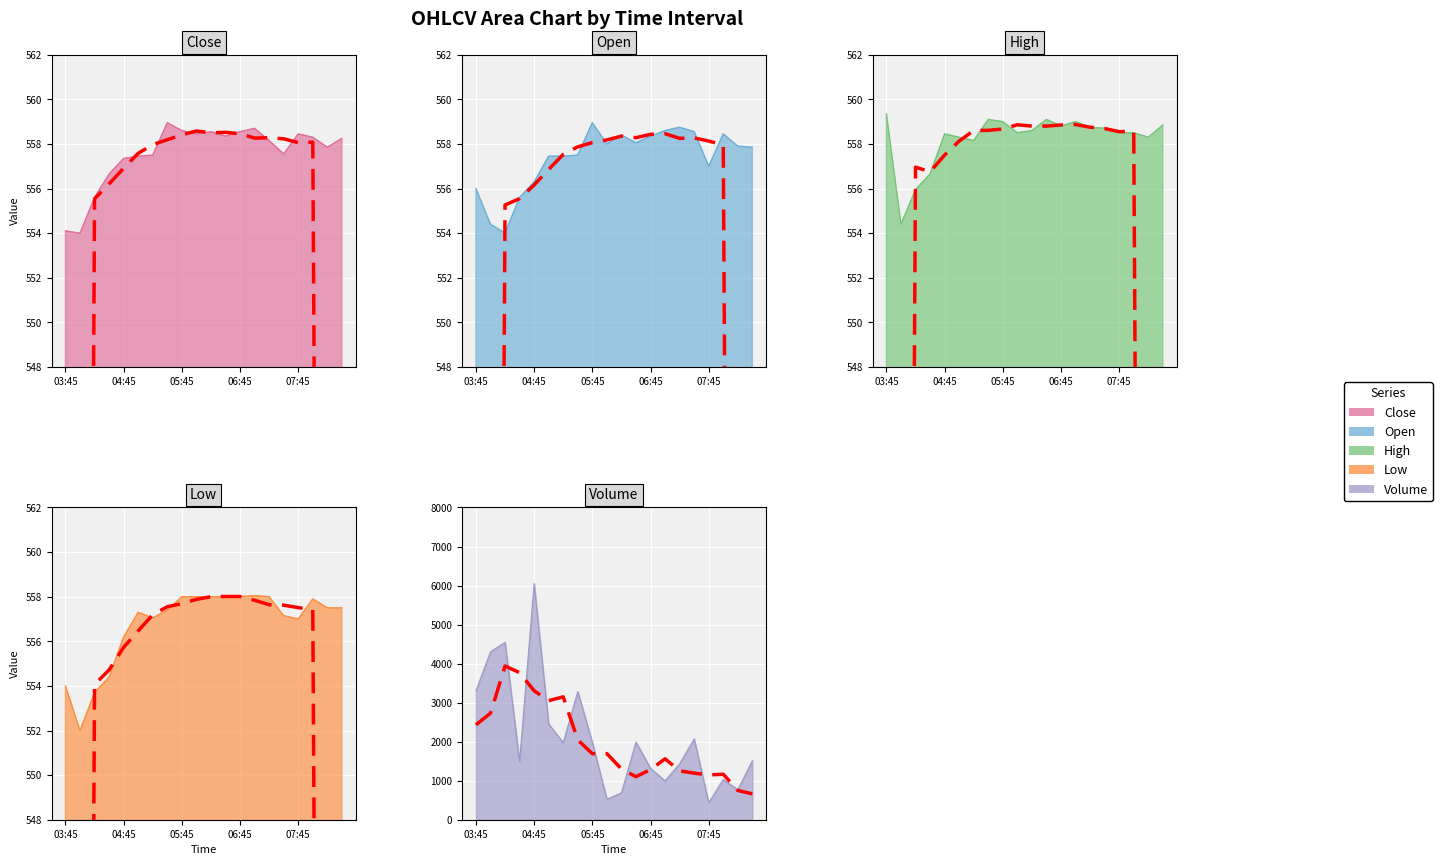

Where does the High series first go above 558?

03:45